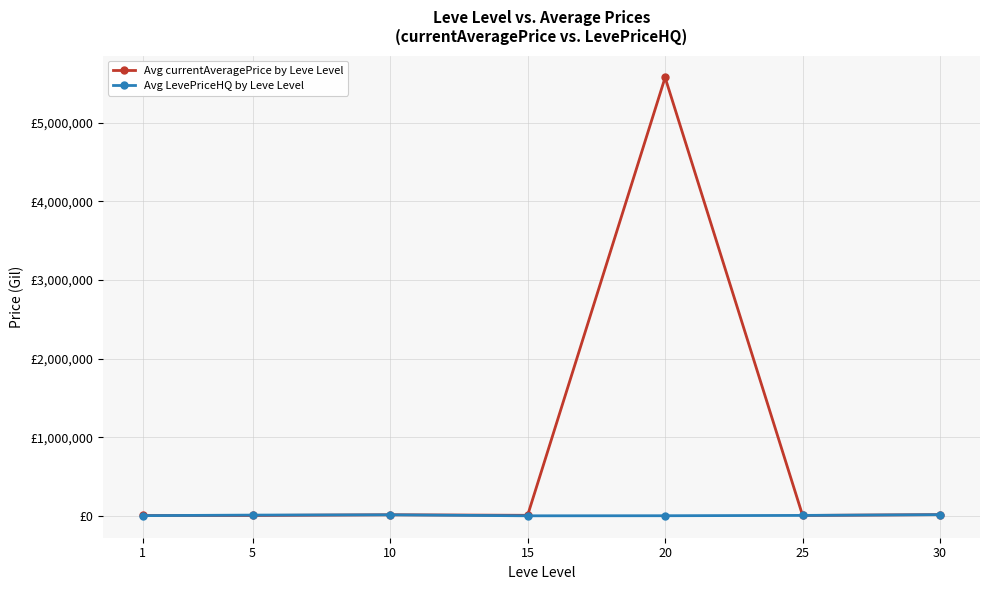

Is this an area chart (filled region under the line)?

No